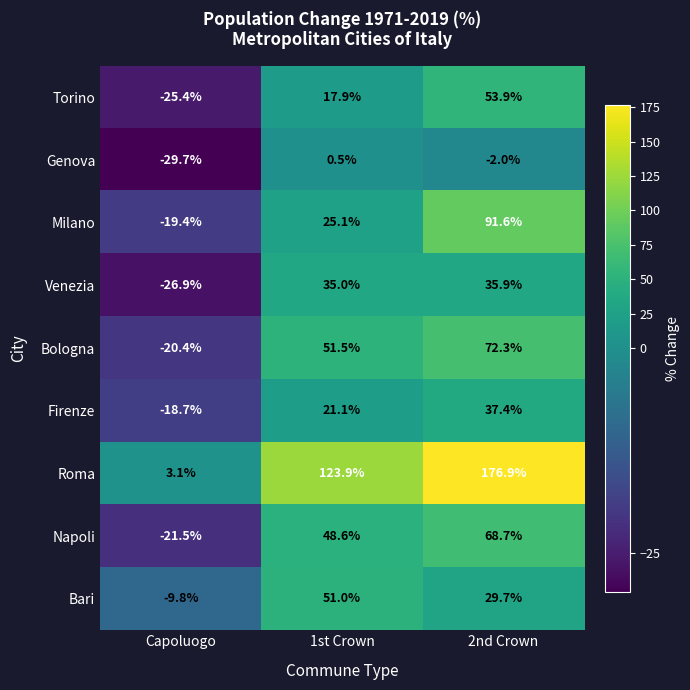

How many values in Bari are above zero?

2